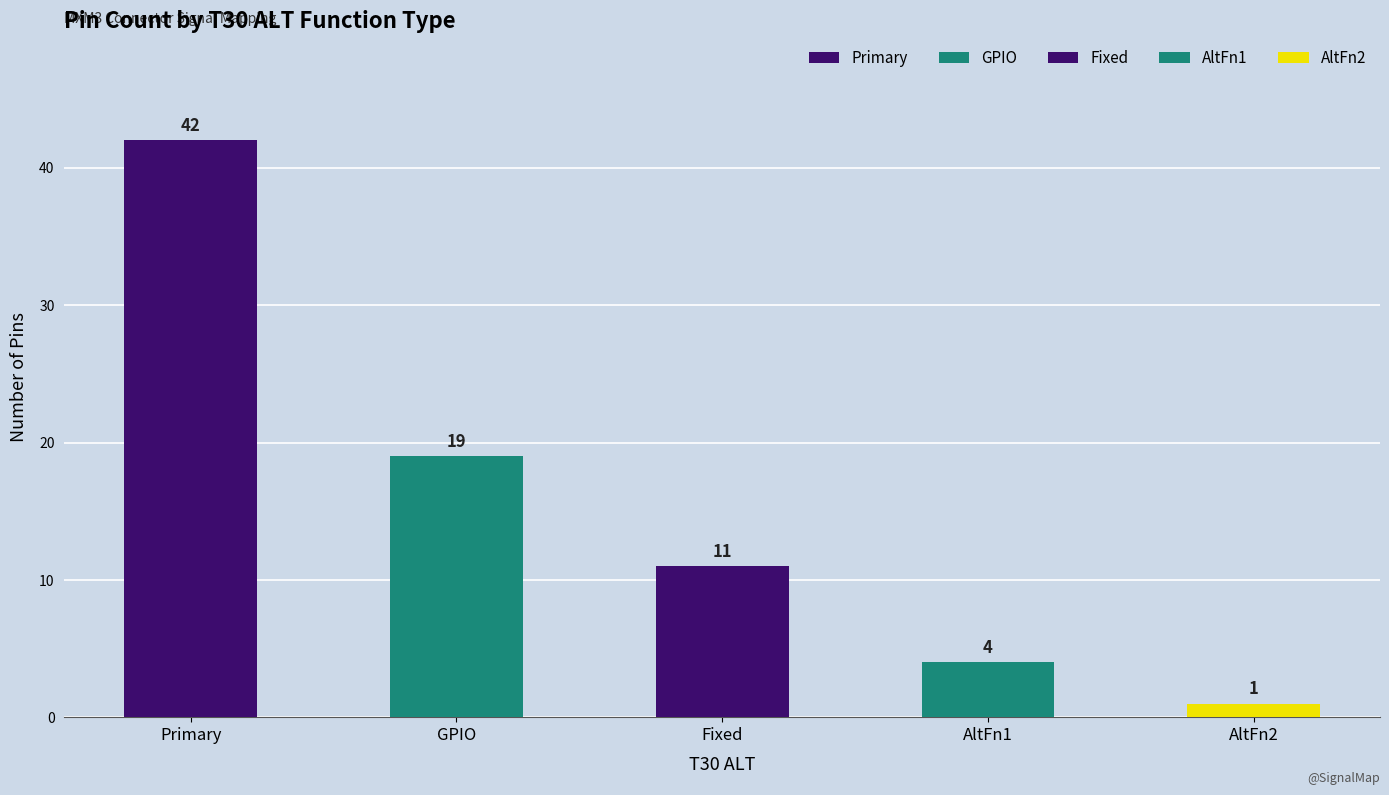

What is the difference between the values at AltFn2 and Primary?

41